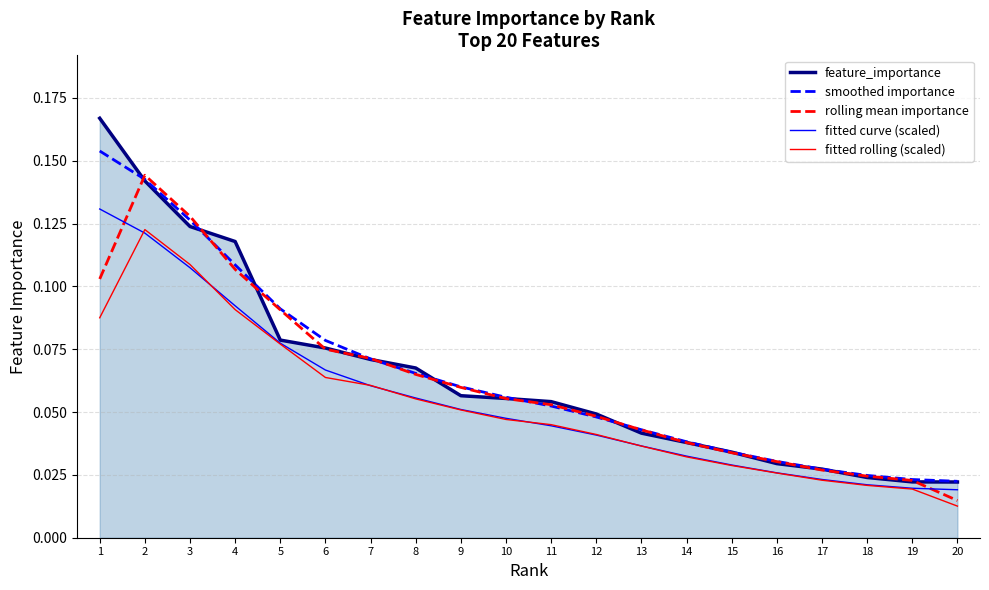

Rank the series at 1 from lowest to highest value.

fitted rolling (scaled), rolling mean importance, fitted curve (scaled), smoothed importance, feature_importance